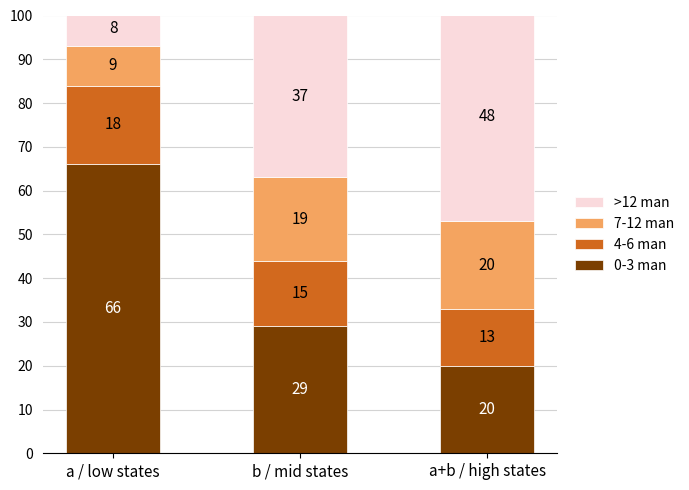

Where is 0-3 man nearest to the value 43?

b / mid states